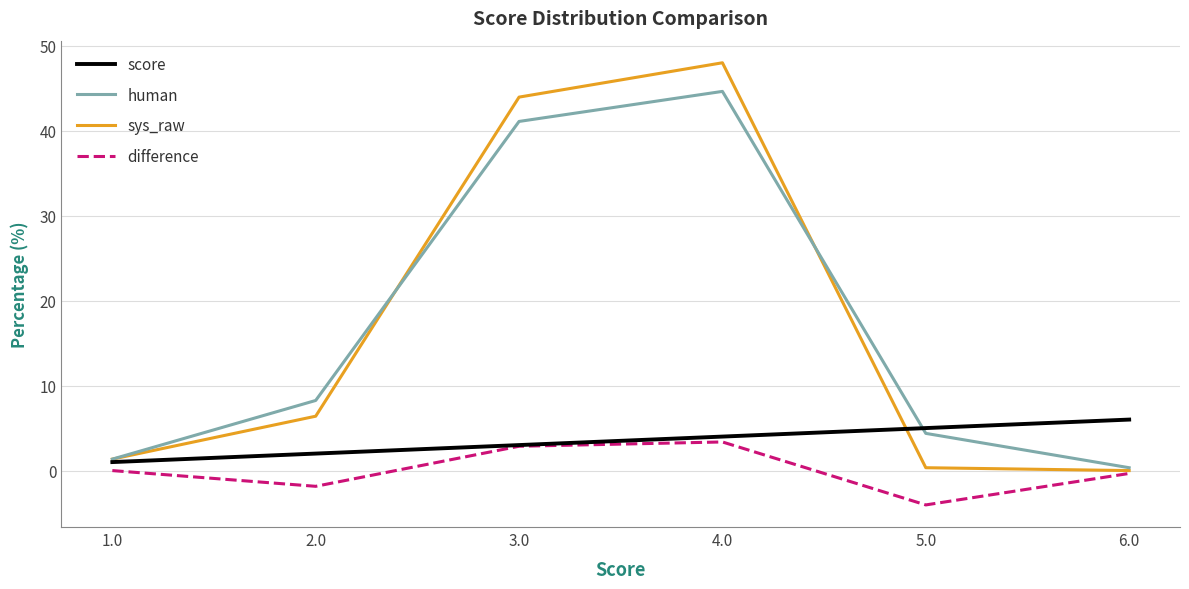

At which category is the sum across all series the highest?

4.0